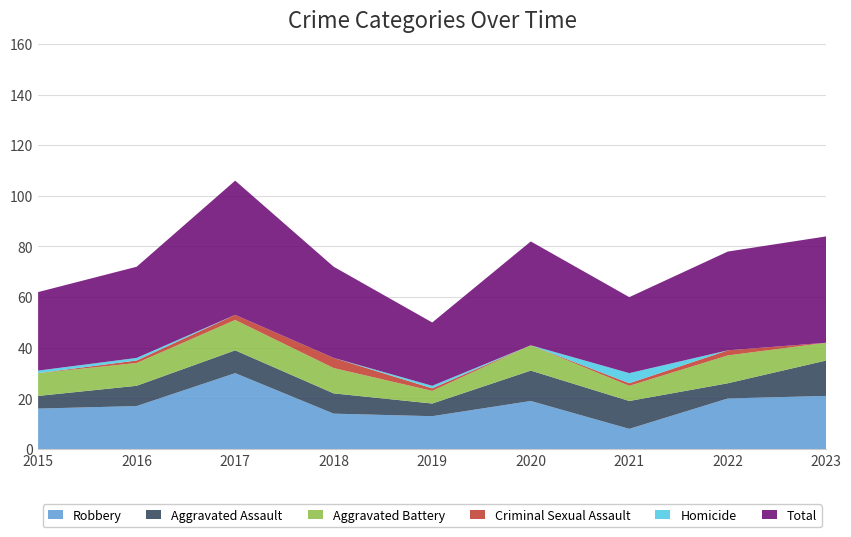

Reading left to right, what are all the values shown in this chart?

Robbery: 2015=16	2016=17	2017=30	2018=14	2019=13	2020=19	2021=8	2022=20	2023=21
Aggravated Assault: 2015=5	2016=8	2017=9	2018=8	2019=5	2020=12	2021=11	2022=6	2023=14
Aggravated Battery: 2015=9	2016=9	2017=12	2018=10	2019=5	2020=10	2021=6	2022=11	2023=7
Criminal Sexual Assault: 2015=0	2016=1	2017=2	2018=4	2019=1	2020=0	2021=1	2022=2	2023=0
Homicide: 2015=1	2016=1	2017=0	2018=0	2019=1	2020=0	2021=4	2022=0	2023=0
Total: 2015=31	2016=36	2017=53	2018=36	2019=25	2020=41	2021=30	2022=39	2023=42